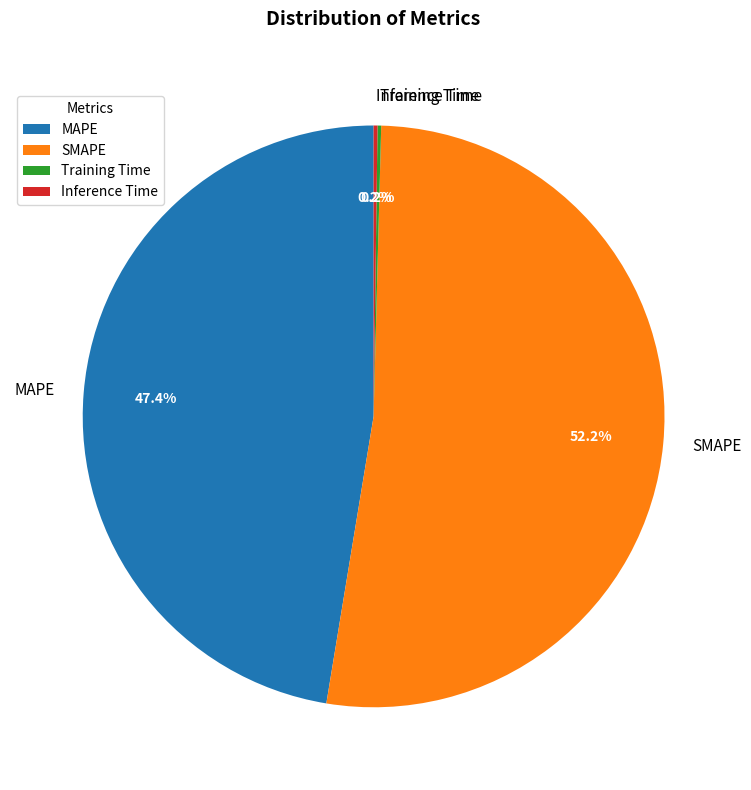

The SMAPE slice represents 58% of the pie. True or false?

False